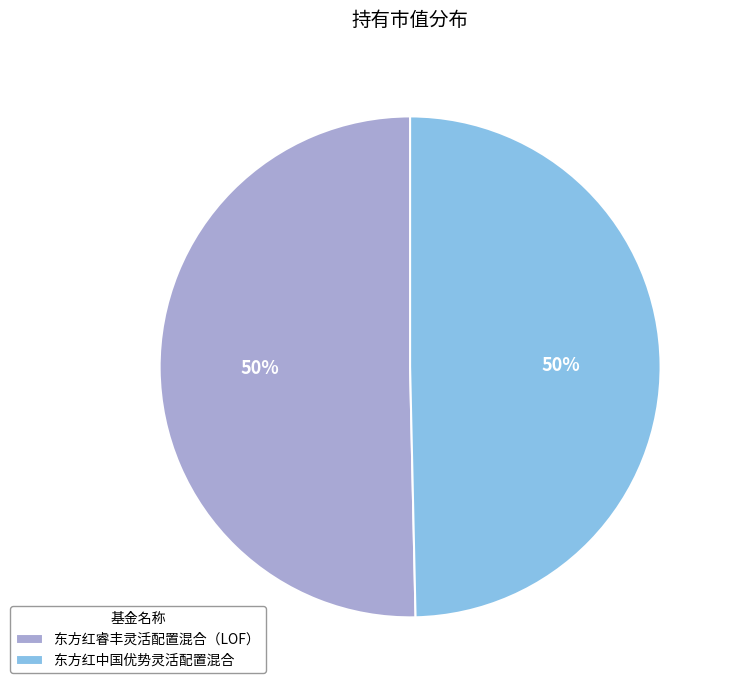

To the nearest percent, what is the combined percentage of 东方红睿丰灵活配置混合（LOF） and 东方红中国优势灵活配置混合?

100%